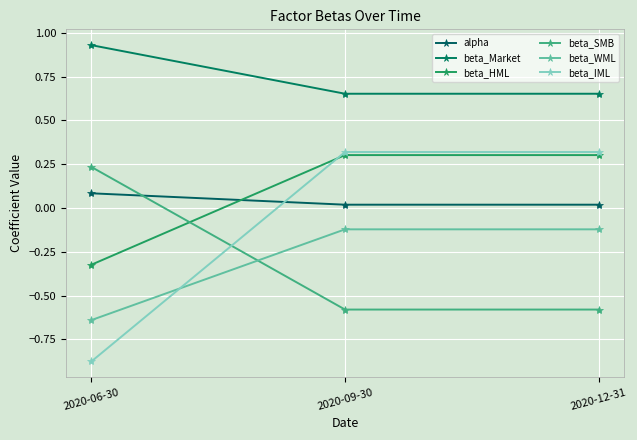

Where is beta_SMB nearest to the value 0?

2020-06-30